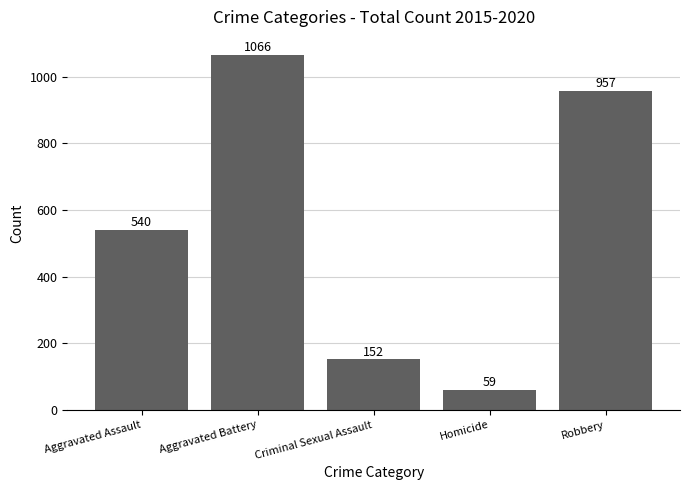

The chart shows a value of 1066 at Aggravated Battery. True or false?

True